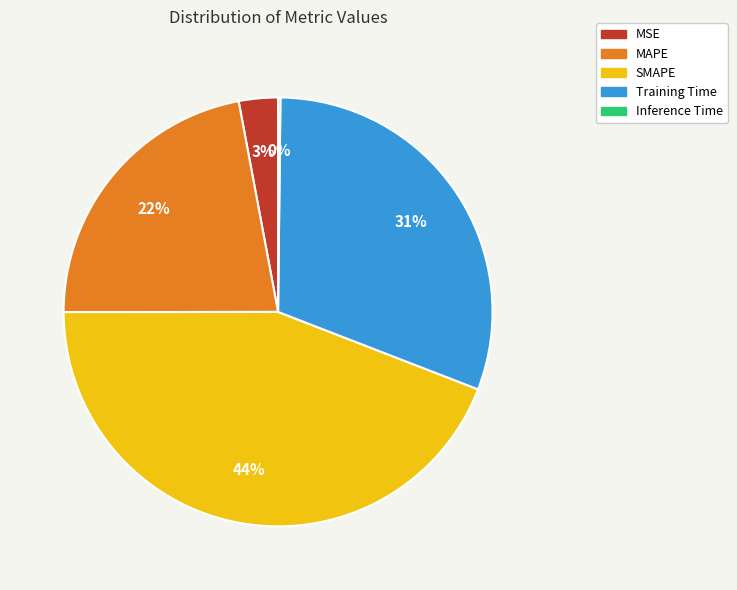

To the nearest percent, what portion does MSE represent?

3%